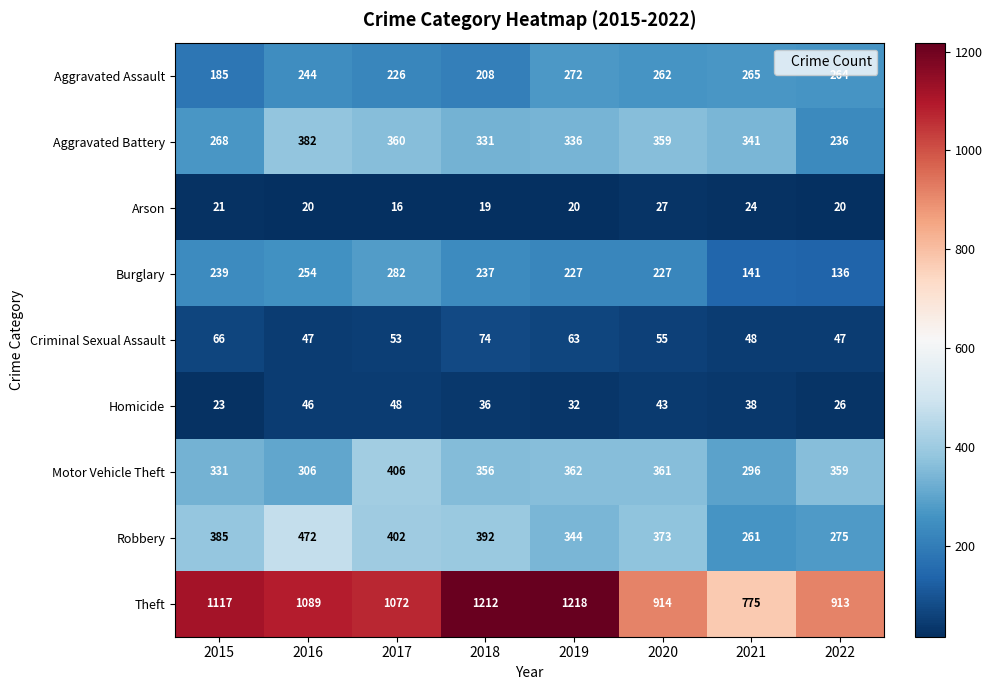

What is the average value of the Criminal Sexual Assault series?

57